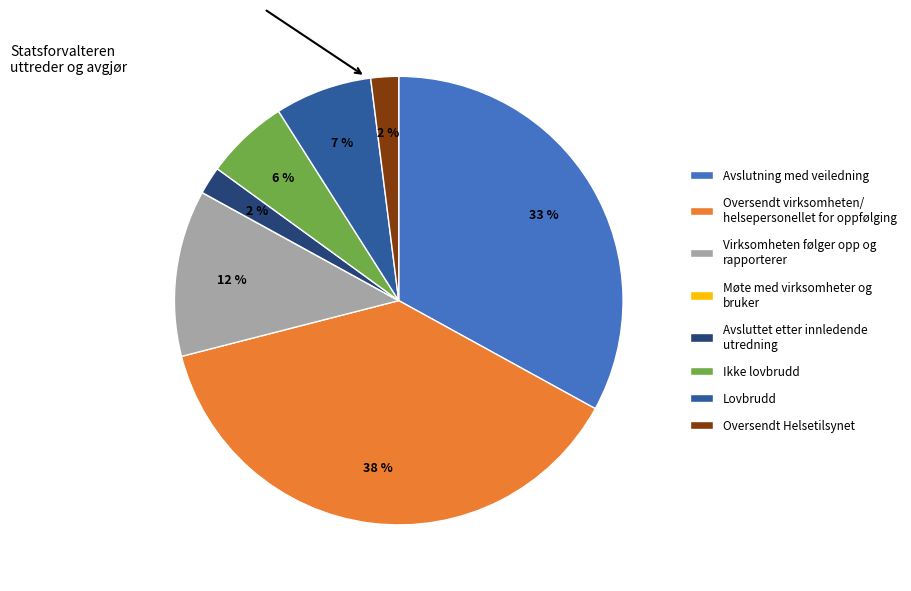

Which has a higher value, Lovbrudd or Ikke lovbrudd?

Lovbrudd